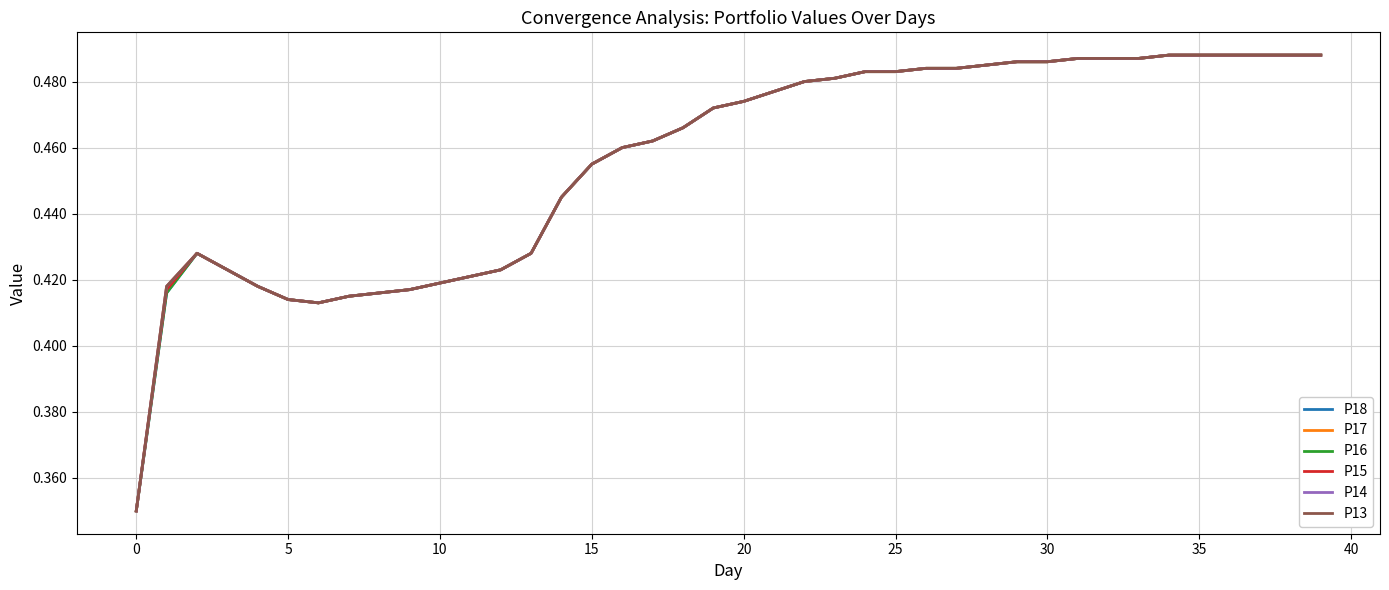

How many P15 values are between 0 and 1?

40